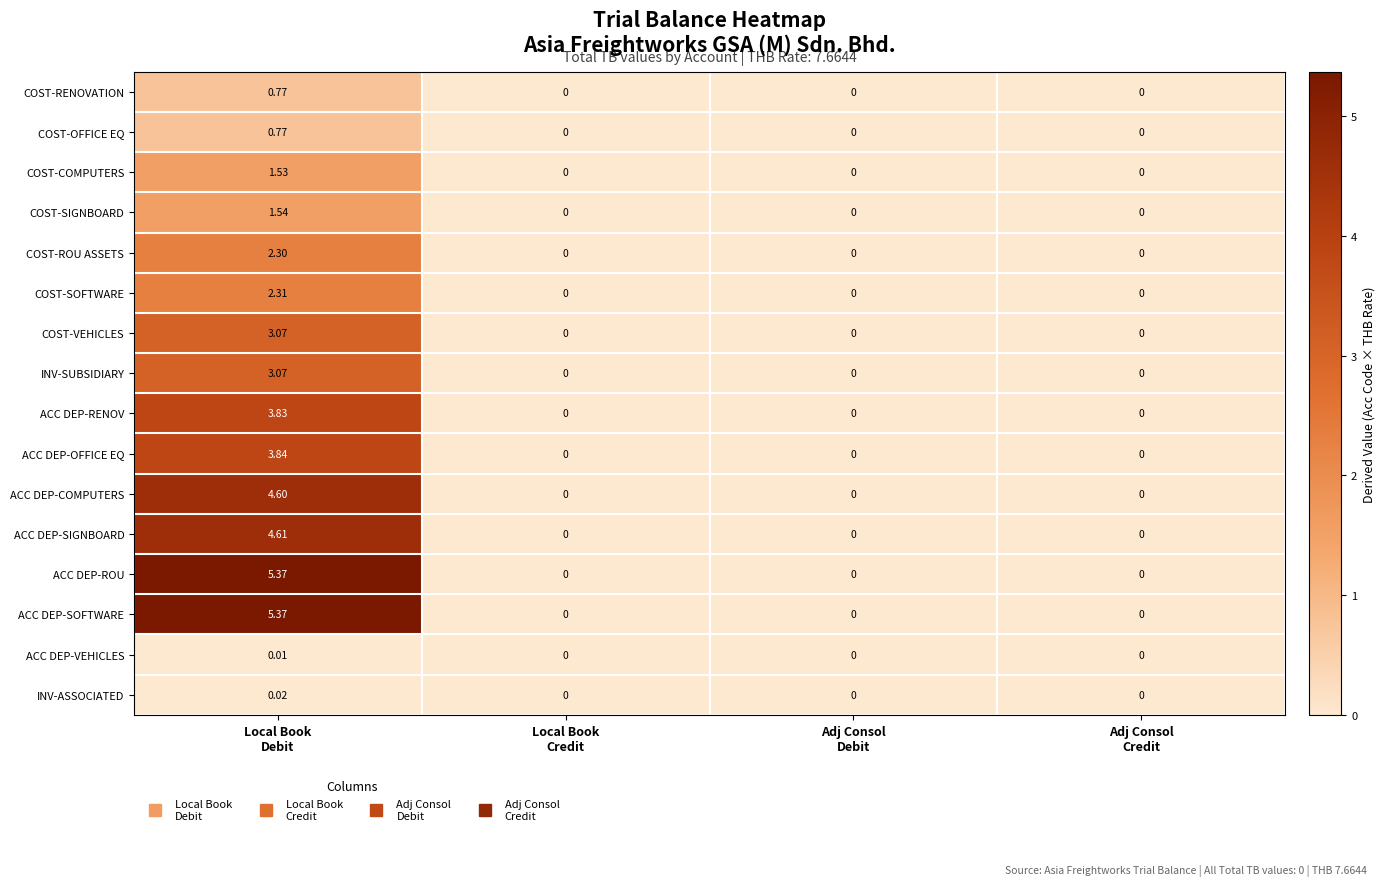

Count the number of categories in the chart.

4